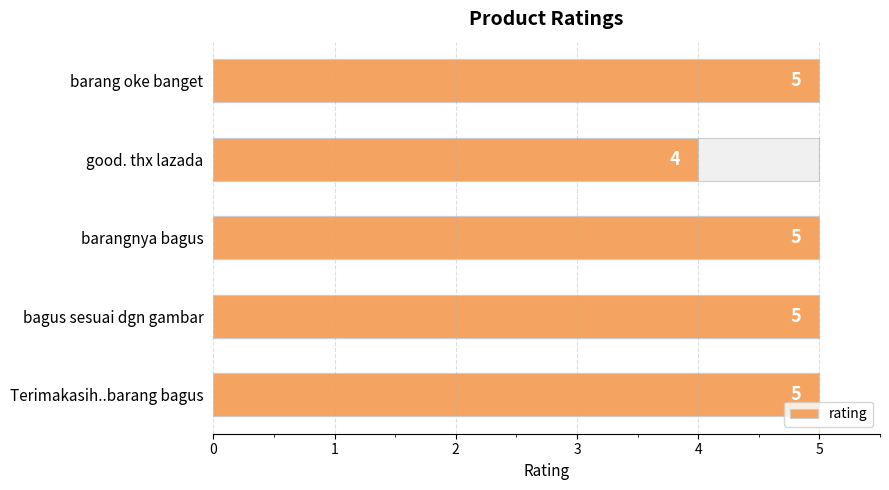

Is it true that the value at barangnya bagus is 5?

True